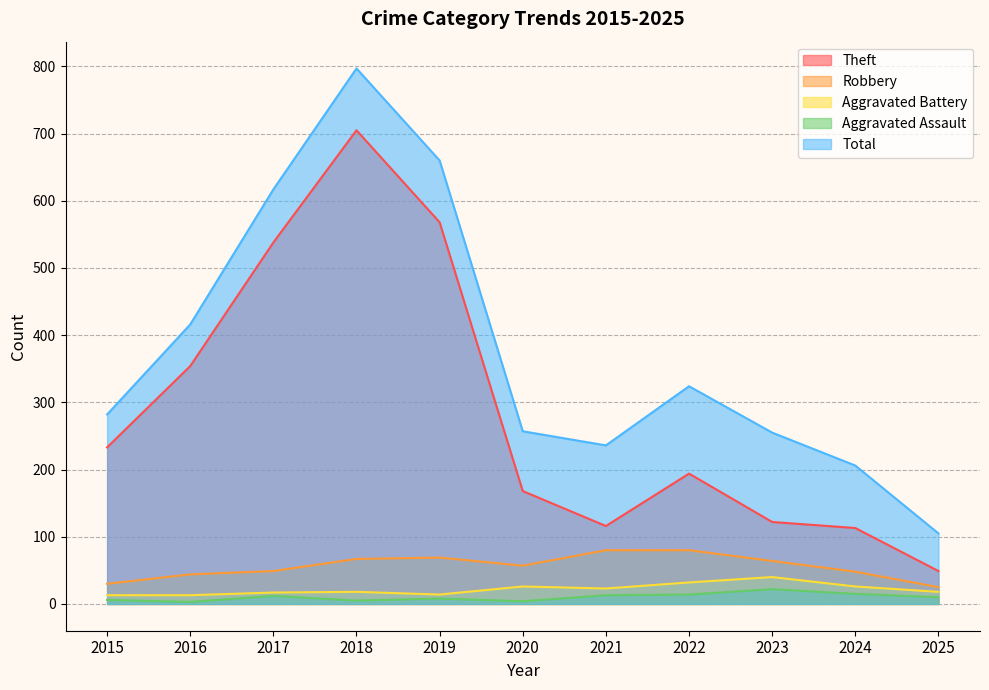

What is the difference between the Total values at 2017 and 2023?

362